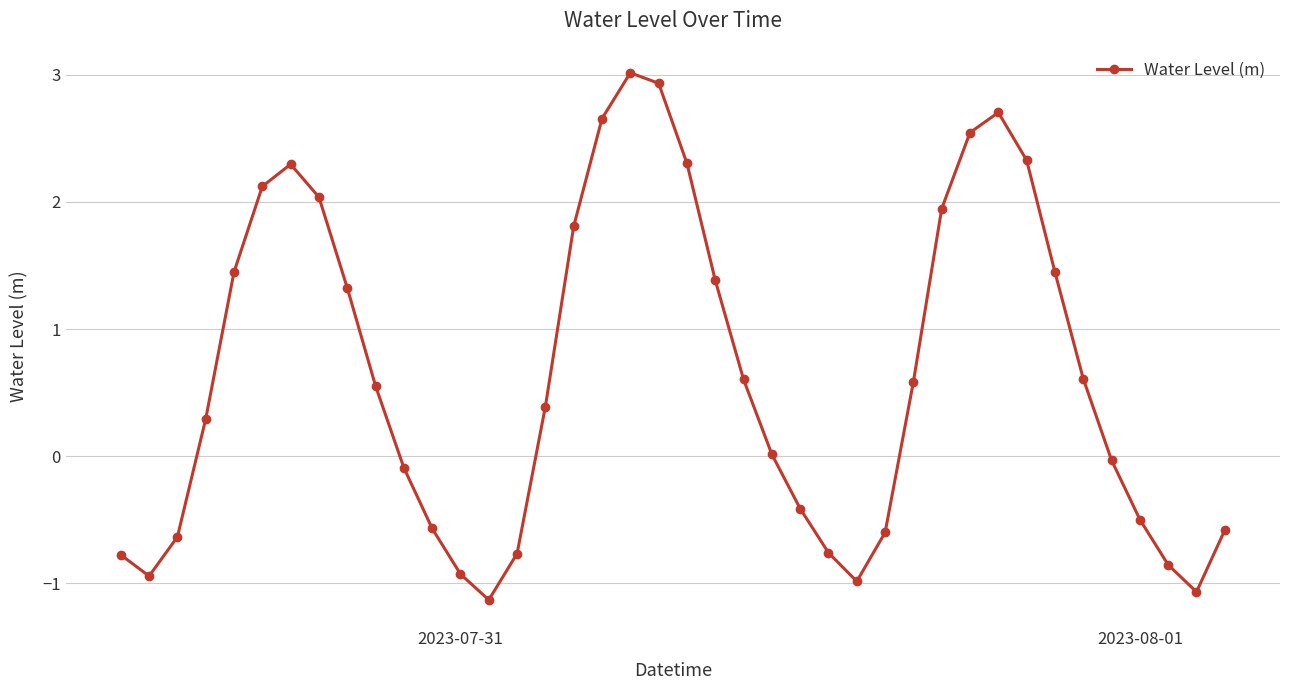

How many points are lower than both their immediate neighbors (excluding endpoints)?

4